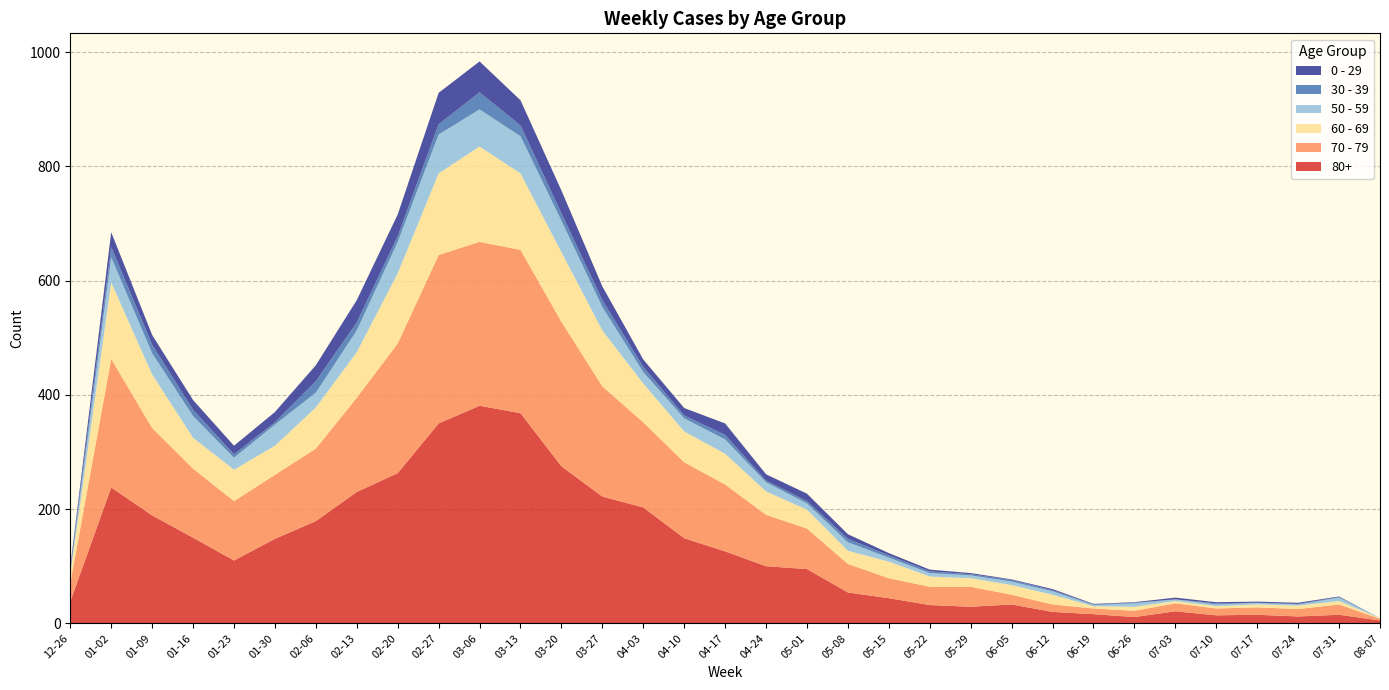

Reading left to right, list all the values displayed in this chart.

80+: 2022-12-26=38	2023-01-02=238	2023-01-09=189	2023-01-16=150	2023-01-23=110	2023-01-30=148	2023-02-06=179	2023-02-13=230	2023-02-20=263	2023-02-27=350	2023-03-06=381	2023-03-13=368	2023-03-20=275	2023-03-27=222	2023-04-03=203	2023-04-10=149	2023-04-17=126	2023-04-24=100	2023-05-01=95	2023-05-08=54	2023-05-15=44	2023-05-22=32	2023-05-29=29	2023-06-05=33	2023-06-12=20	2023-06-19=16	2023-06-26=11	2023-07-03=21	2023-07-10=14	2023-07-17=15	2023-07-24=12	2023-07-31=15	2023-08-07=5
70 - 79: 2022-12-26=32	2023-01-02=225	2023-01-09=153	2023-01-16=121	2023-01-23=104	2023-01-30=112	2023-02-06=127	2023-02-13=165	2023-02-20=227	2023-02-27=295	2023-03-06=287	2023-03-13=286	2023-03-20=253	2023-03-27=193	2023-04-03=149	2023-04-10=133	2023-04-17=117	2023-04-24=90	2023-05-01=71	2023-05-08=50	2023-05-15=35	2023-05-22=32	2023-05-29=35	2023-06-05=17	2023-06-12=13	2023-06-19=10	2023-06-26=11	2023-07-03=14	2023-07-10=12	2023-07-17=13	2023-07-24=13	2023-07-31=18	2023-08-07=3
60 - 69: 2022-12-26=16	2023-01-02=134	2023-01-09=94	2023-01-16=54	2023-01-23=55	2023-01-30=51	2023-02-06=72	2023-02-13=80	2023-02-20=123	2023-02-27=143	2023-03-06=167	2023-03-13=134	2023-03-20=122	2023-03-27=98	2023-04-03=68	2023-04-10=54	2023-04-17=54	2023-04-24=41	2023-05-01=33	2023-05-08=23	2023-05-15=29	2023-05-22=18	2023-05-29=15	2023-06-05=17	2023-06-12=17	2023-06-19=4	2023-06-26=7	2023-07-03=4	2023-07-10=4	2023-07-17=5	2023-07-24=6	2023-07-31=6	2023-08-07=1
50 - 59: 2022-12-26=5	2023-01-02=44	2023-01-09=37	2023-01-16=38	2023-01-23=21	2023-01-30=37	2023-02-06=26	2023-02-13=38	2023-02-20=55	2023-02-27=68	2023-03-06=65	2023-03-13=65	2023-03-20=55	2023-03-27=41	2023-04-03=20	2023-04-10=23	2023-04-17=25	2023-04-24=16	2023-05-01=11	2023-05-08=15	2023-05-15=7	2023-05-22=6	2023-05-29=5	2023-06-05=6	2023-06-12=6	2023-06-19=2	2023-06-26=6	2023-07-03=3	2023-07-10=3	2023-07-17=3	2023-07-24=2	2023-07-31=6	2023-08-07=0
30 - 39: 2022-12-26=5	2023-01-02=18	2023-01-09=15	2023-01-16=11	2023-01-23=6	2023-01-30=4	2023-02-06=20	2023-02-13=14	2023-02-20=10	2023-02-27=18	2023-03-06=30	2023-03-13=19	2023-03-20=13	2023-03-27=12	2023-04-03=9	2023-04-10=5	2023-04-17=8	2023-04-24=3	2023-05-01=4	2023-05-08=6	2023-05-15=4	2023-05-22=3	2023-05-29=2	2023-06-05=3	2023-06-12=2	2023-06-19=1	2023-06-26=1	2023-07-03=0	2023-07-10=2	2023-07-17=0	2023-07-24=1	2023-07-31=1	2023-08-07=0
0 - 29: 2022-12-26=4	2023-01-02=26	2023-01-09=17	2023-01-16=17	2023-01-23=15	2023-01-30=18	2023-02-06=28	2023-02-13=39	2023-02-20=38	2023-02-27=55	2023-03-06=54	2023-03-13=44	2023-03-20=40	2023-03-27=24	2023-04-03=13	2023-04-10=13	2023-04-17=20	2023-04-24=11	2023-05-01=13	2023-05-08=8	2023-05-15=4	2023-05-22=3	2023-05-29=2	2023-06-05=1	2023-06-12=2	2023-06-19=1	2023-06-26=1	2023-07-03=3	2023-07-10=2	2023-07-17=2	2023-07-24=2	2023-07-31=1	2023-08-07=0